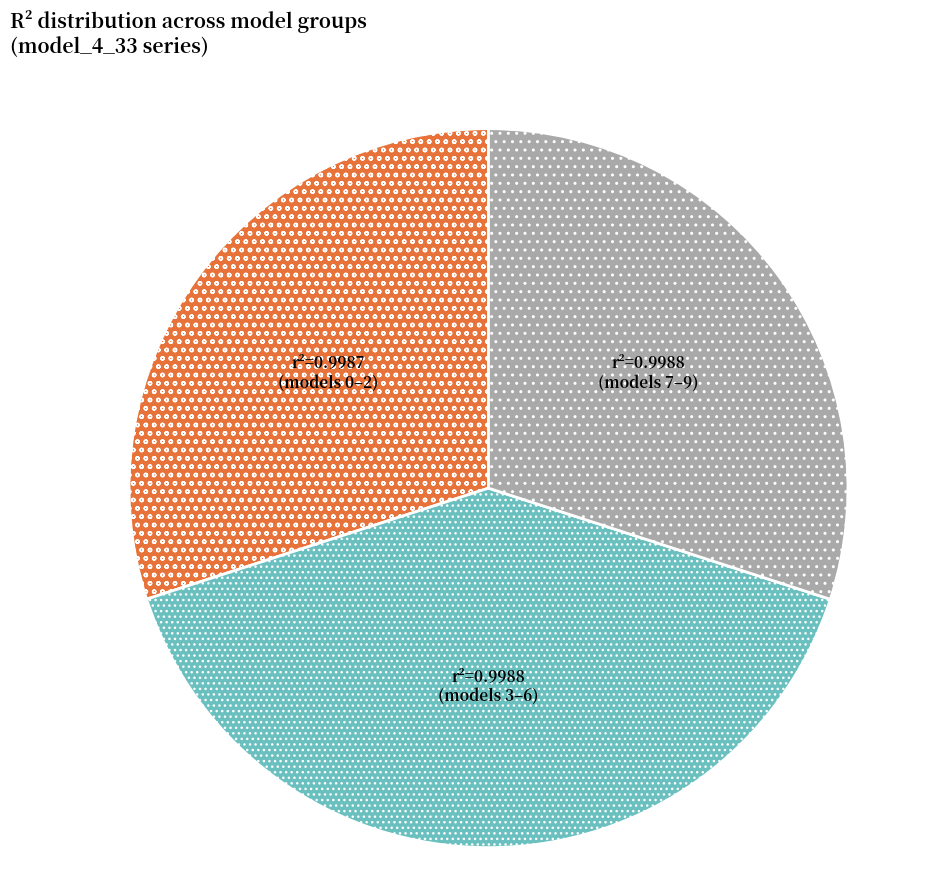

Is there a majority slice in this chart?

No